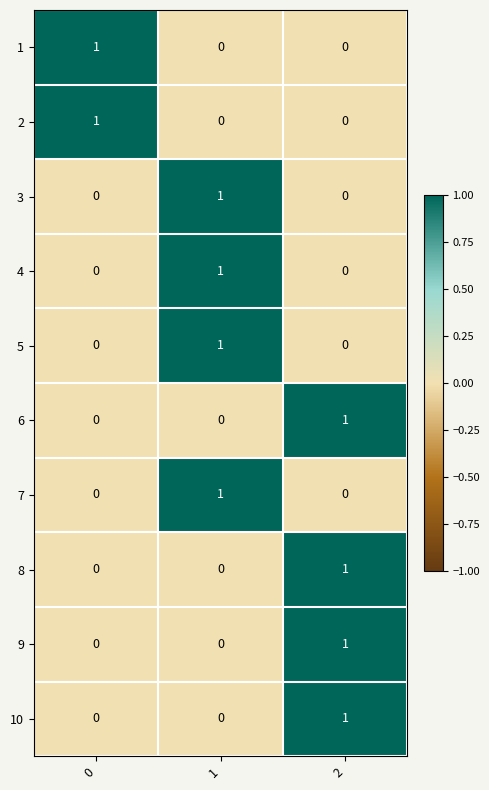

What is the total value across all series at 2?

4